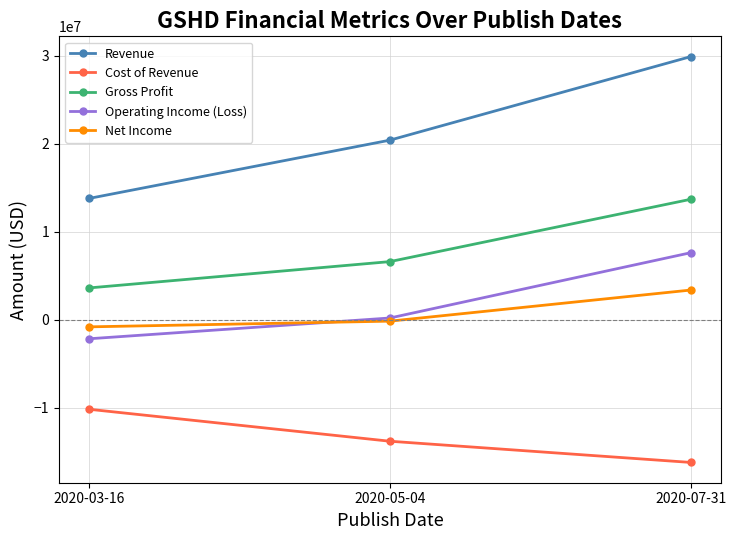

Which series has the widest spread of values?

Revenue